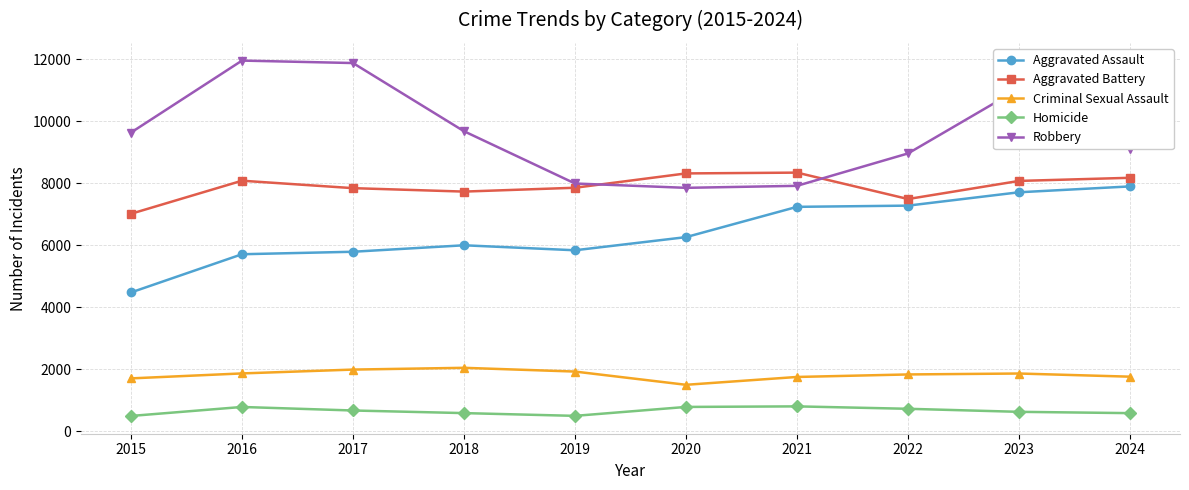

Rank the series by their maximum value, from lowest to highest.

Homicide, Criminal Sexual Assault, Aggravated Assault, Aggravated Battery, Robbery